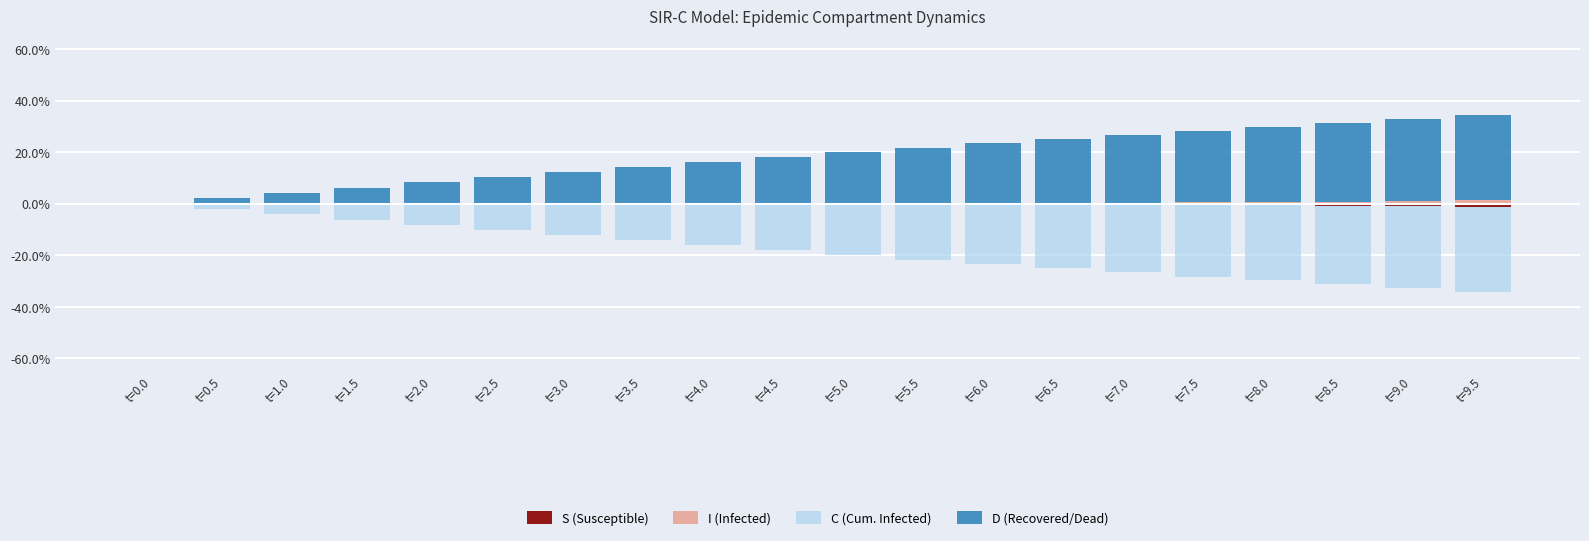

Which series has the largest range (max minus min)?

D (Recovered/Dead)